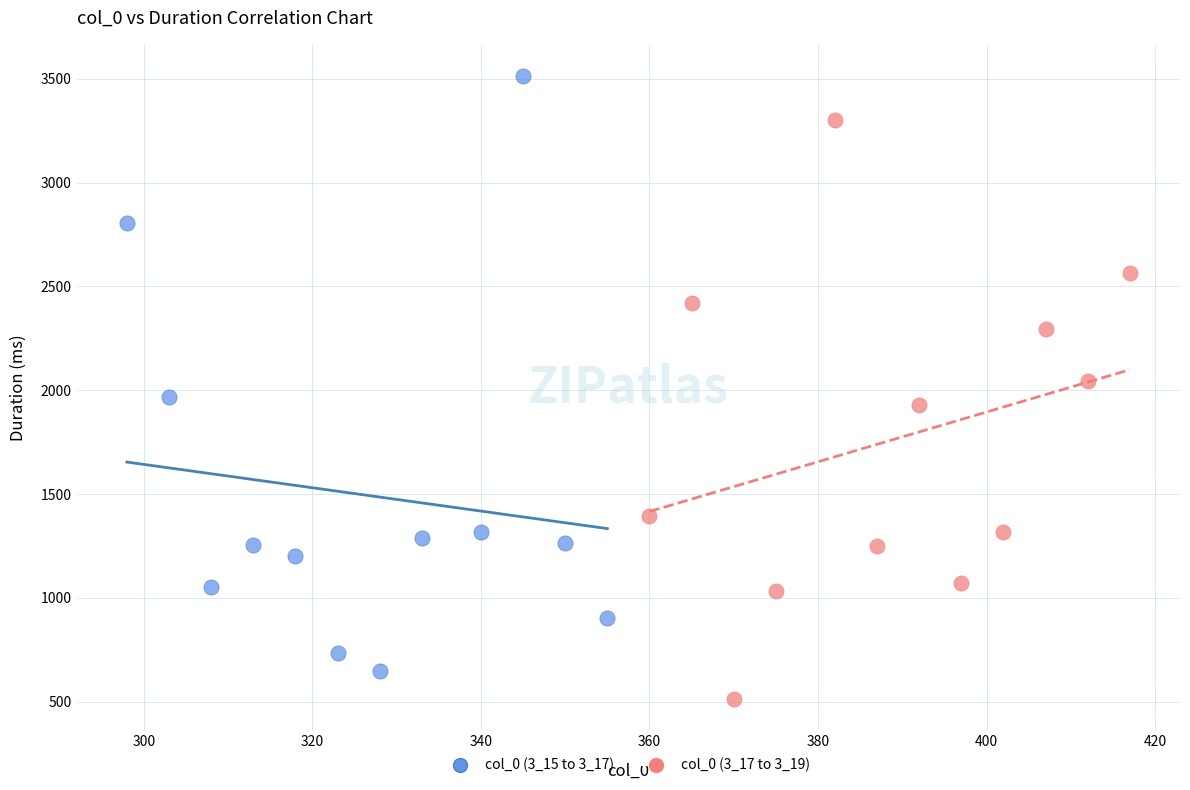

Which series contains the lowest Y value?

col_0 (3_17 to 3_19)